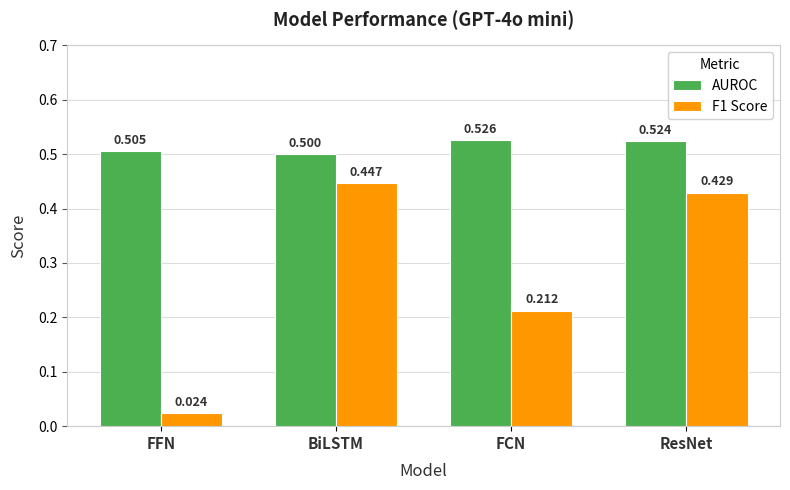

Where is AUROC nearest to the value 0?

BiLSTM